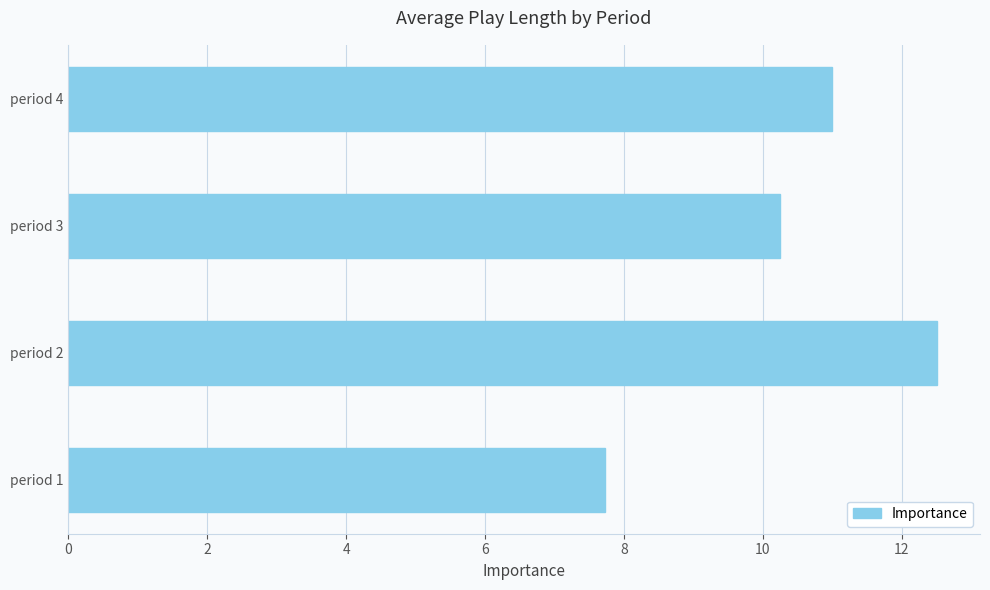

Which has a higher value, period 4 or period 2?

period 2